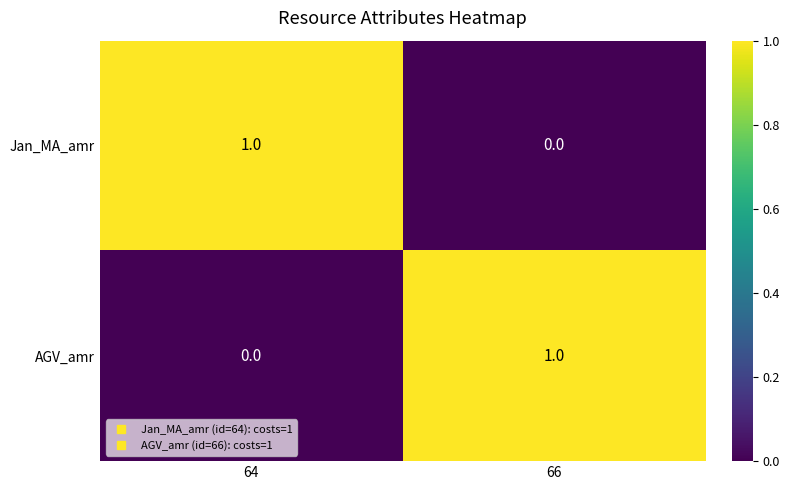

Rank the categories by Jan_MA_amr value from highest to lowest.

64, 66